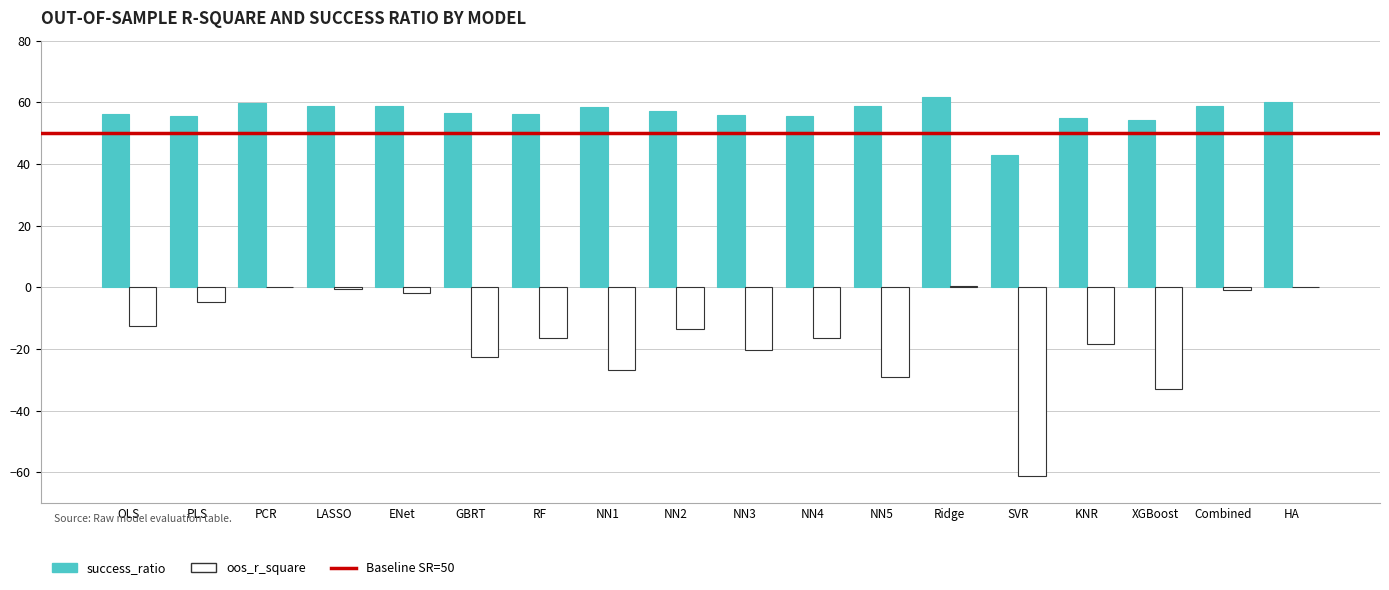

Which series has the largest total across all categories?

success_ratio